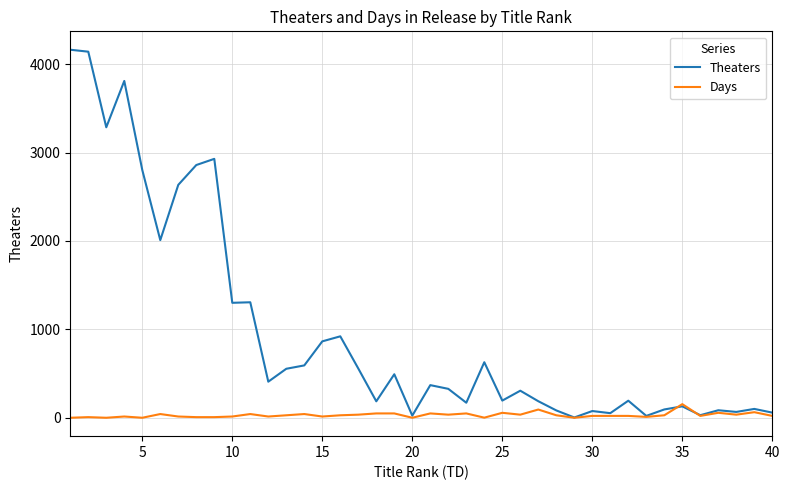

Which series has the largest range (max minus min)?

Theaters